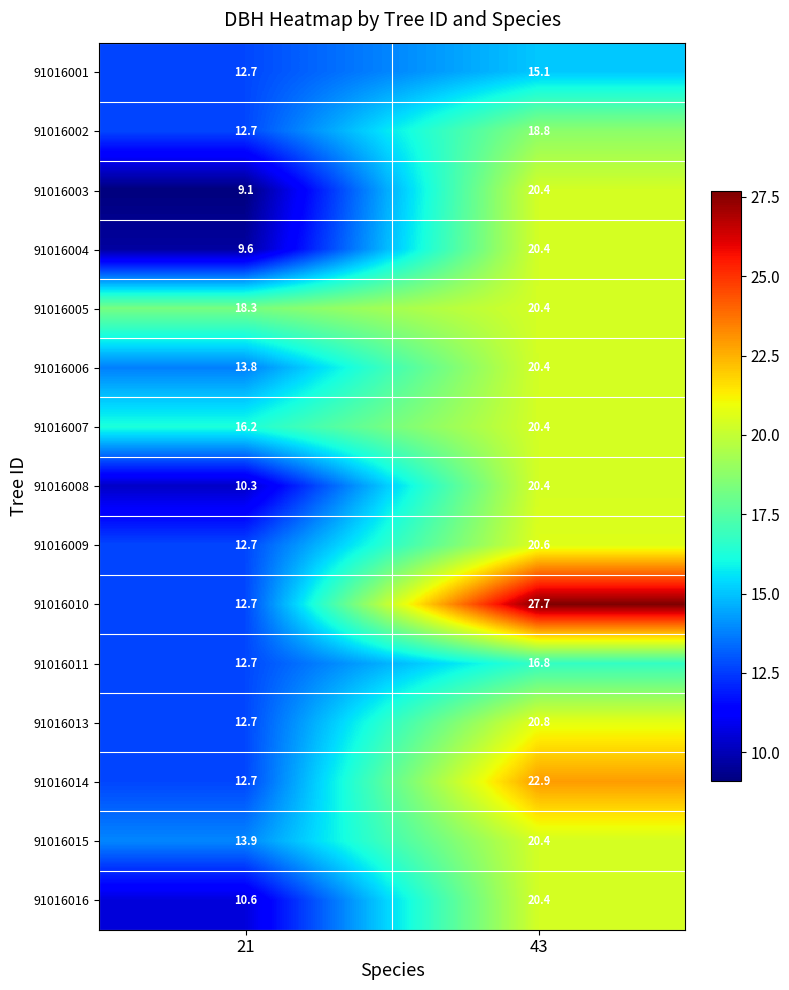

List the labels in order of 91016004 value, smallest first.

21, 43